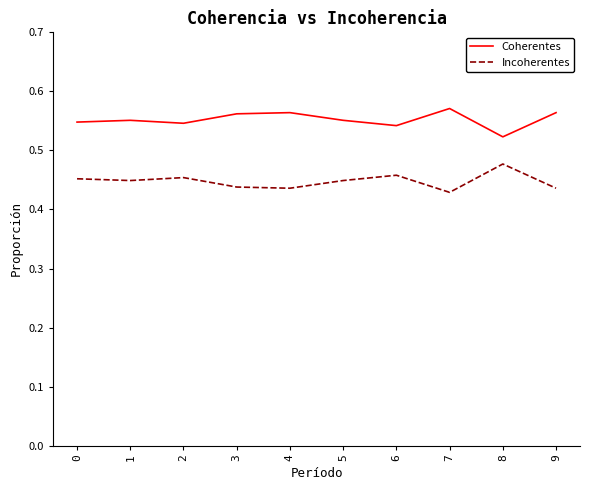

The Incoherentes series shows 0.3 at 6. True or false?

False